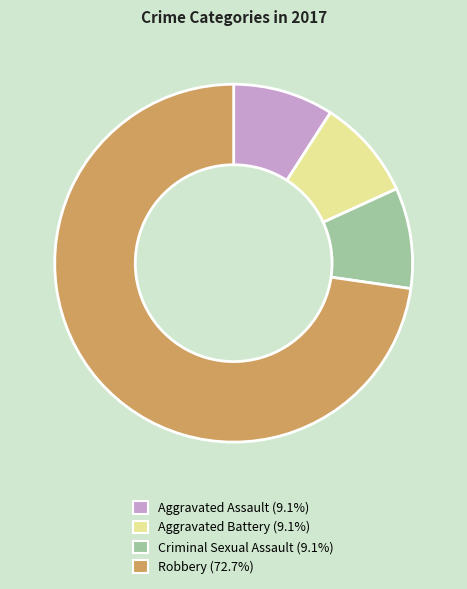

How many slices are in this pie chart?

4